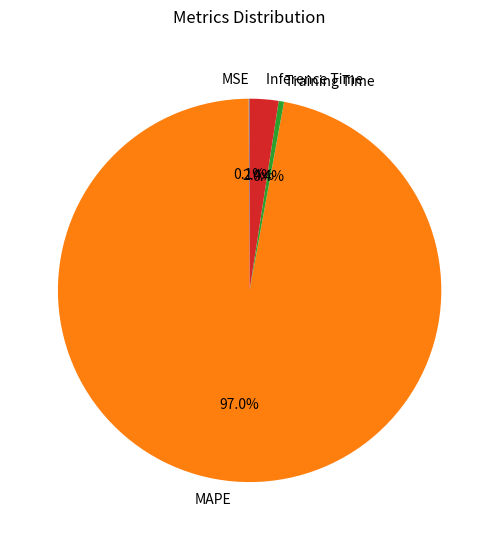

What is the largest slice in the pie chart?

MAPE